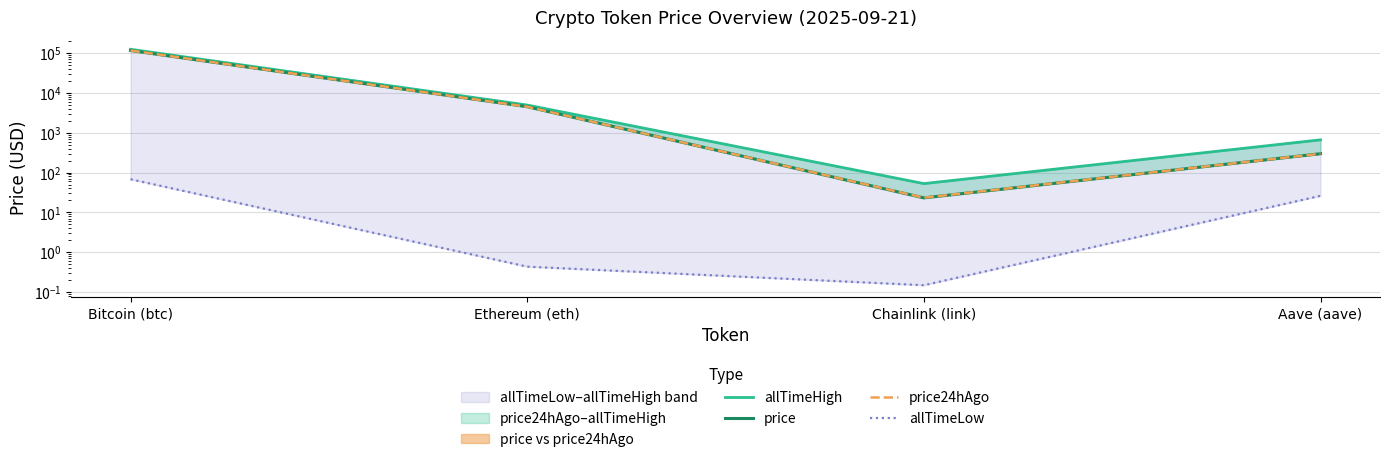

At which category is the sum across all series the highest?

Bitcoin (btc)